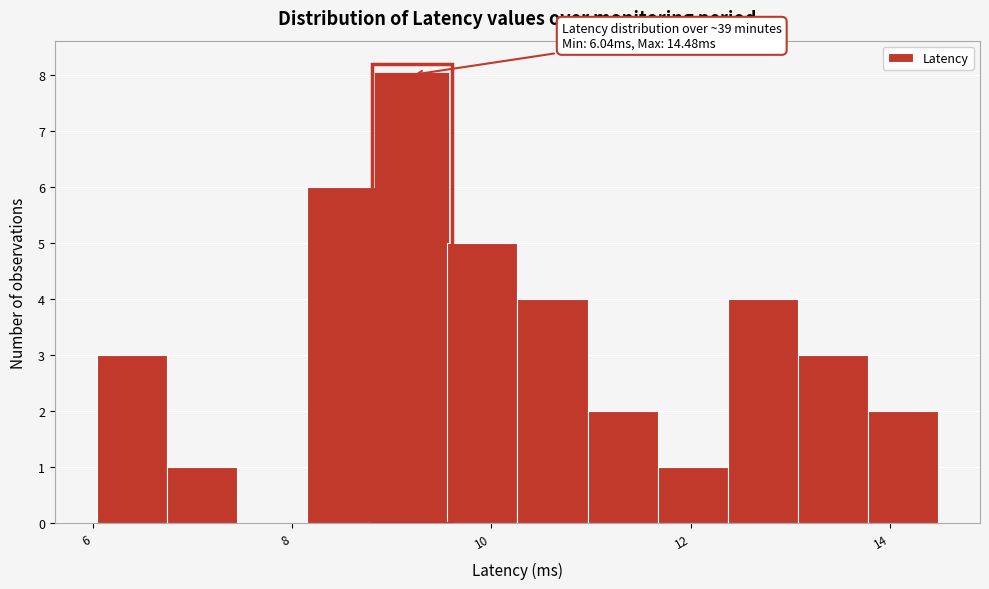

Read against the x-axis, roughly where is the centre of the tallest bar?

9.2